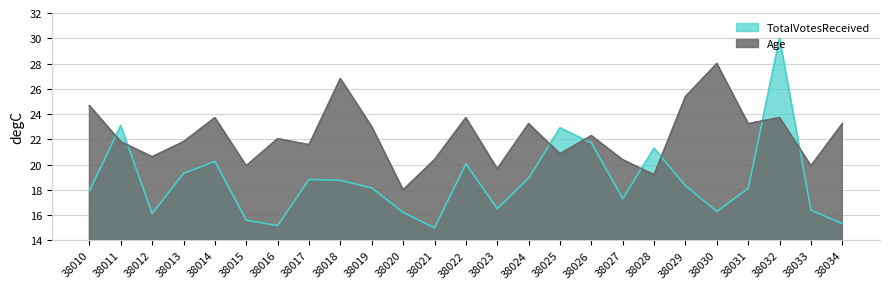

How many values in the Age series are below 22?

12